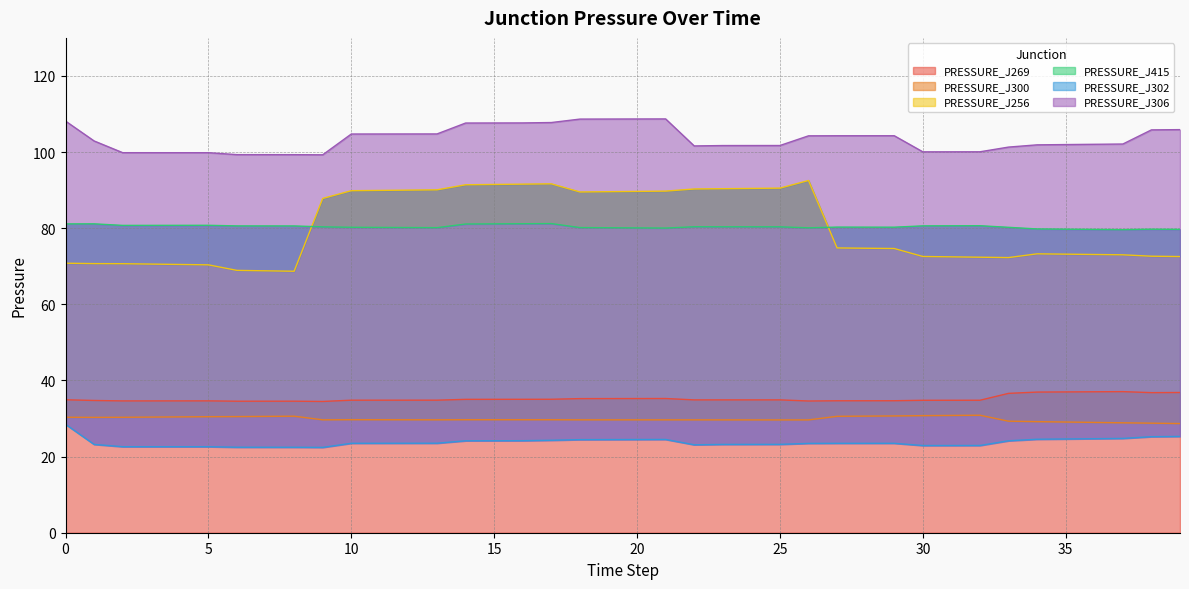

What is the total value across all series at 26?

364.6